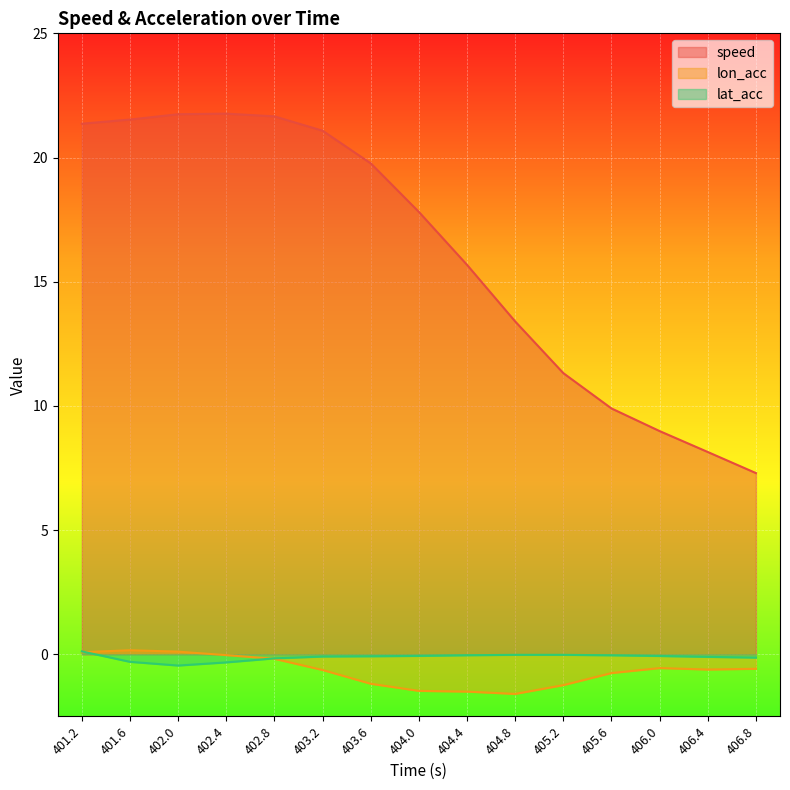

Which series has the largest range (max minus min)?

speed